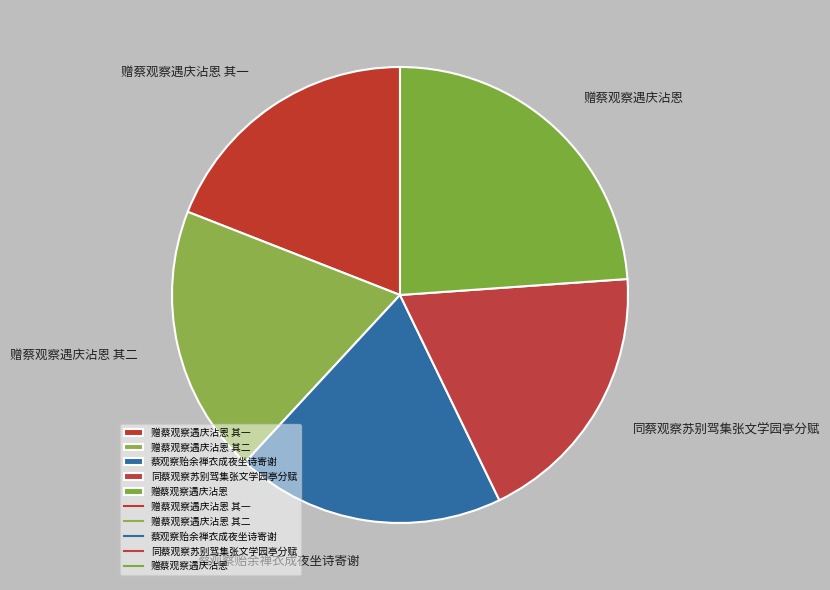

The 蔡观察贻余禅衣成夜坐诗寄谢 slice represents 19% of the pie. True or false?

True